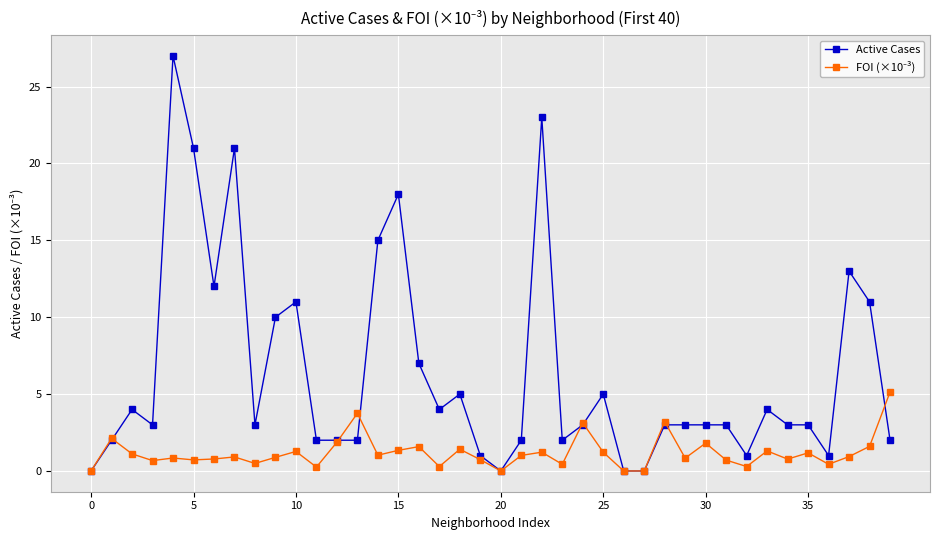

At how many categories does at least one series exceed 8?

11